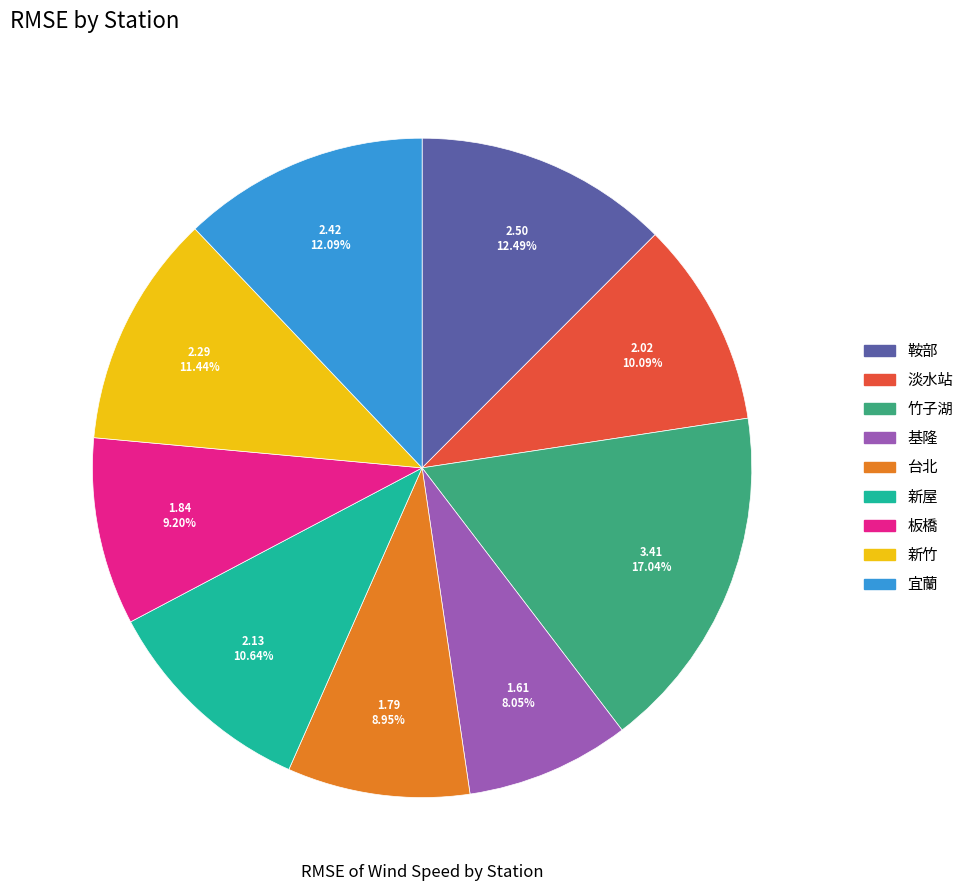

Which category has the smallest portion of the pie?

基隆